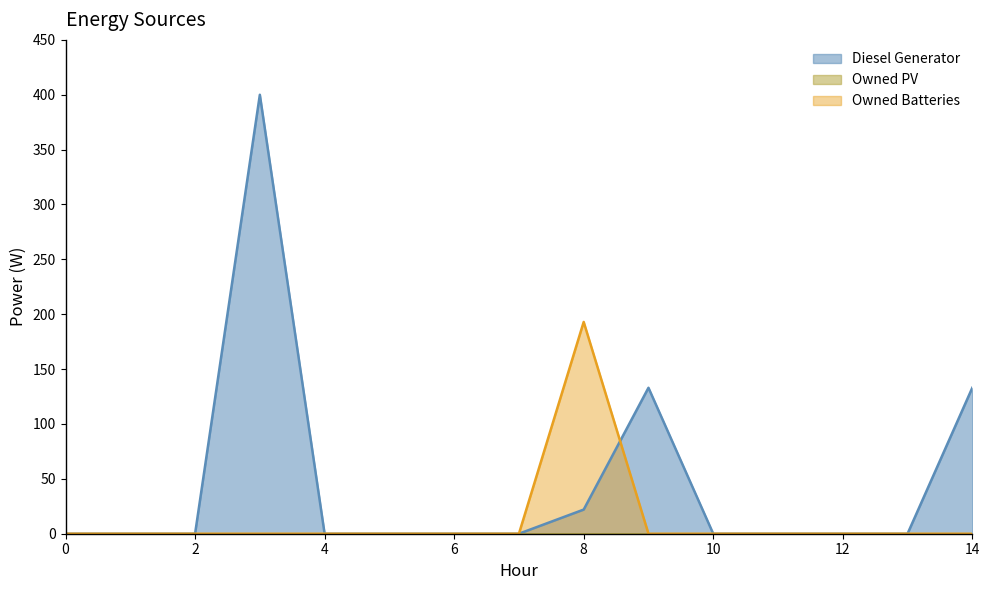

The Diesel Generator series shows 120 at 6. True or false?

False